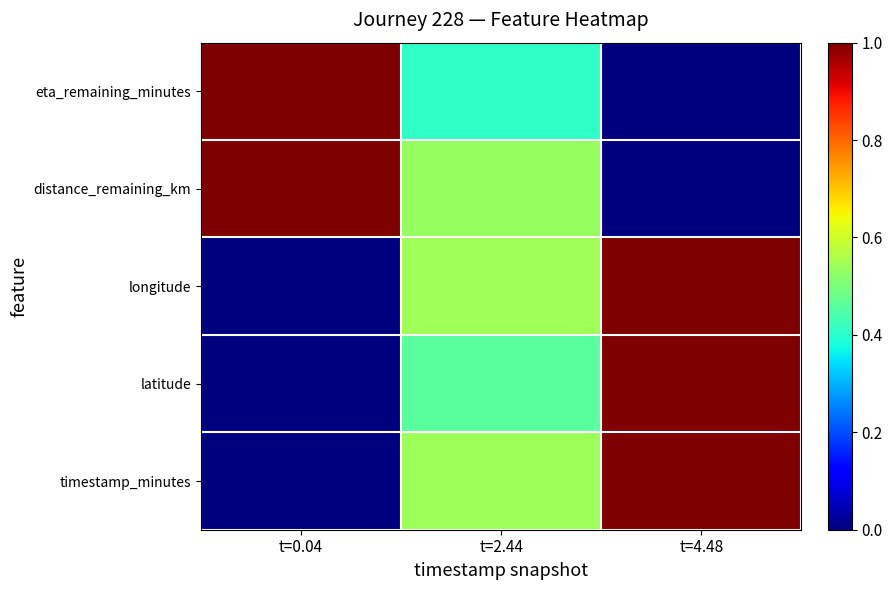

Reading left to right, what are all the values shown in this chart?

timestamp_minutes: t=0.04=0.0	t=2.44=0.5	t=4.48=1.0
latitude: t=0.04=0.0	t=2.44=0.5	t=4.48=1.0
longitude: t=0.04=0.0	t=2.44=0.5	t=4.48=1.0
distance_remaining_km: t=0.04=1.0	t=2.44=0.5	t=4.48=0.0
eta_remaining_minutes: t=0.04=1.0	t=2.44=0.4	t=4.48=0.0